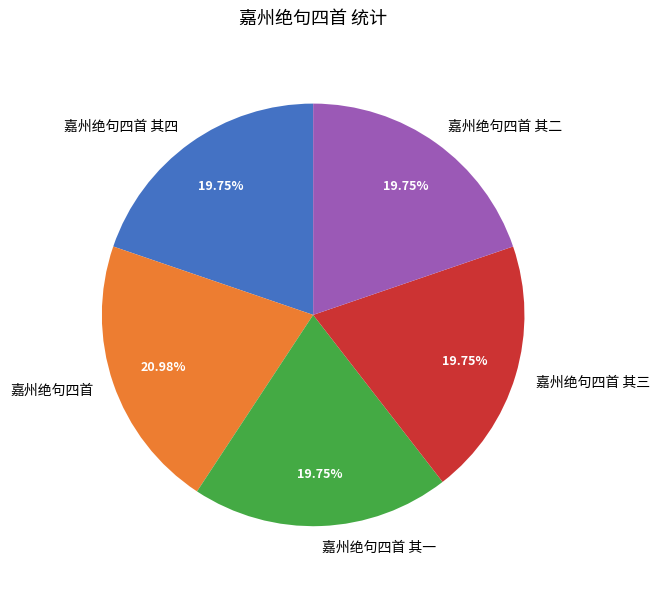

Is the sum of 嘉州绝句四首 and 嘉州绝句四首 其四 greater than half?

No